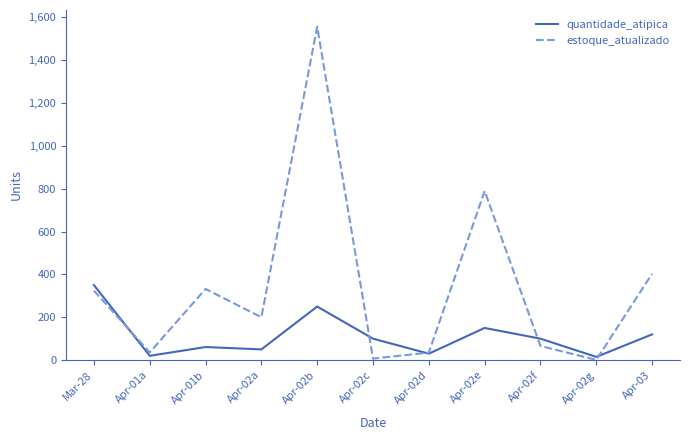

Which series has the largest range (max minus min)?

estoque_atualizado